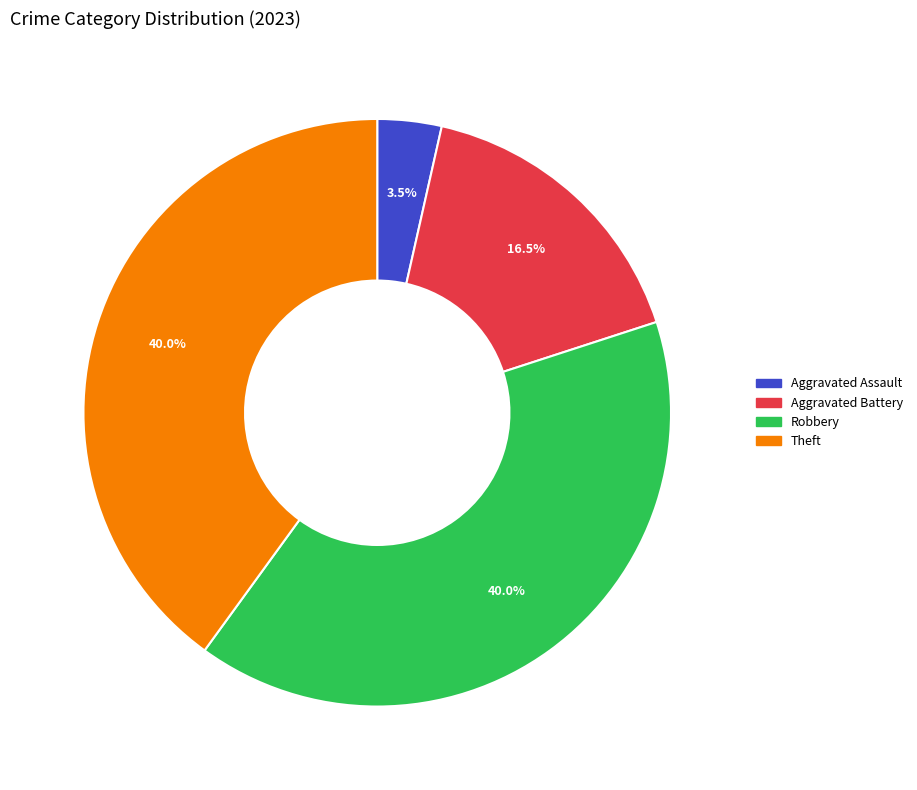

Does any single category account for the majority?

No